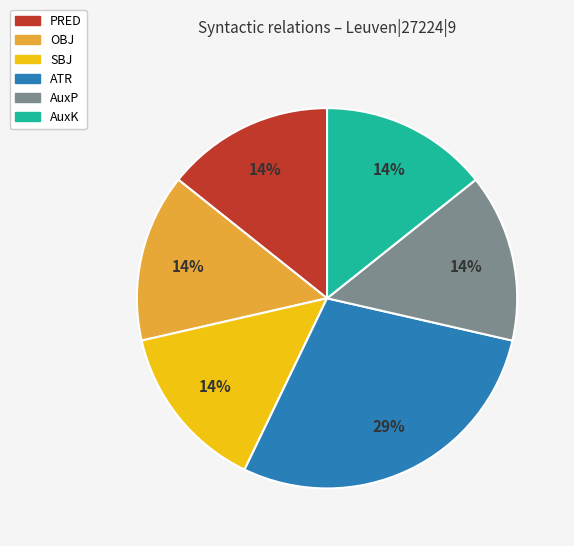

Is it true that PRED is 14% of the pie?

True